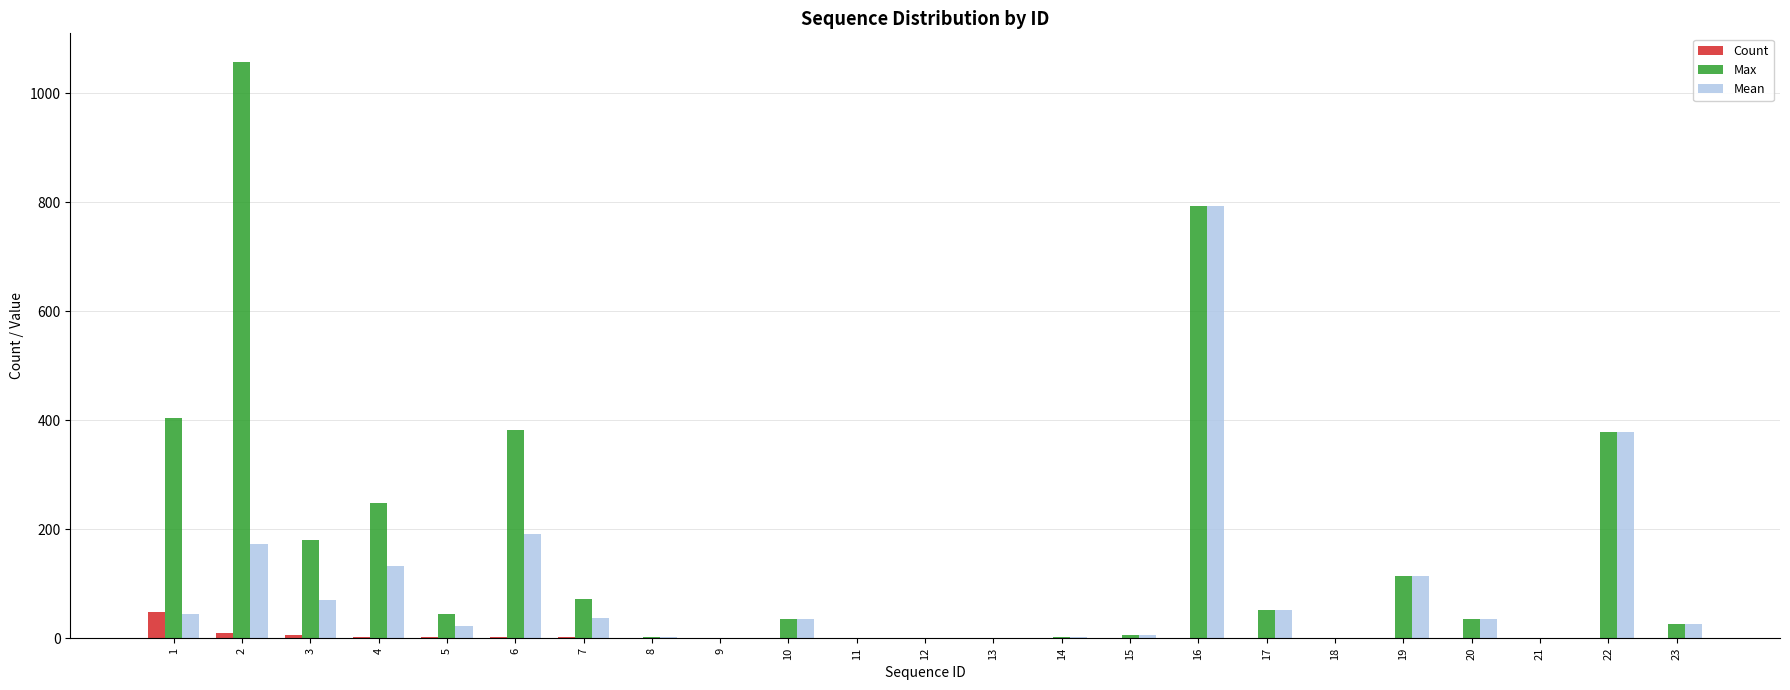

What is the maximum value shown in the chart?

1057.0